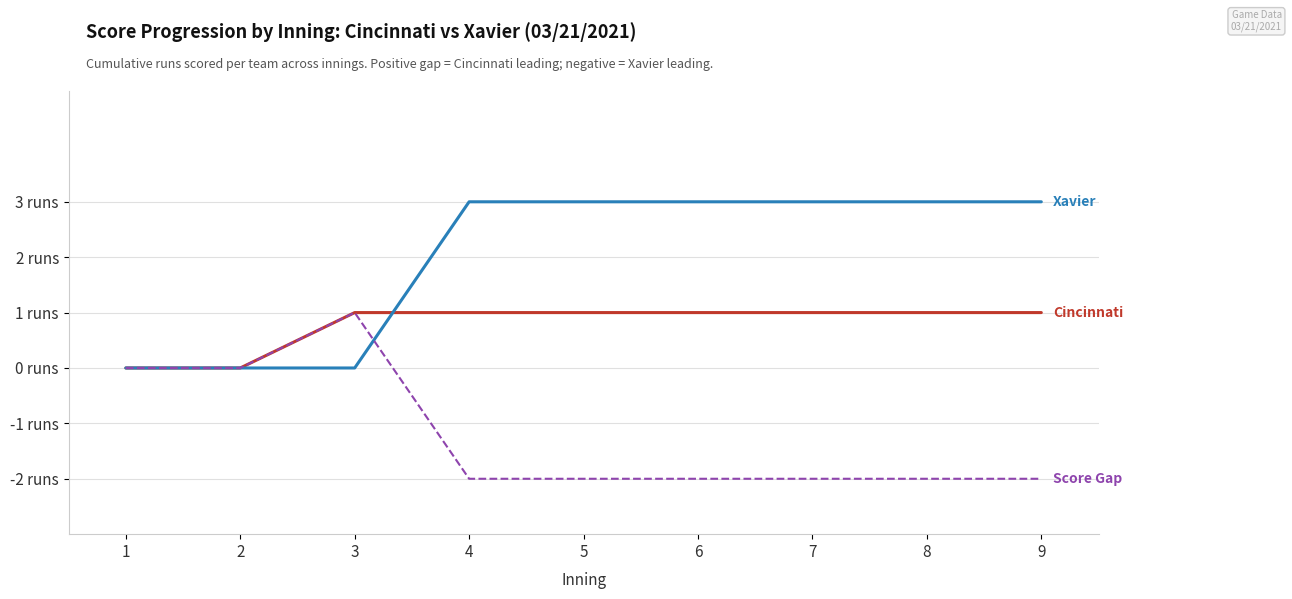

What is the smallest value displayed?

-2